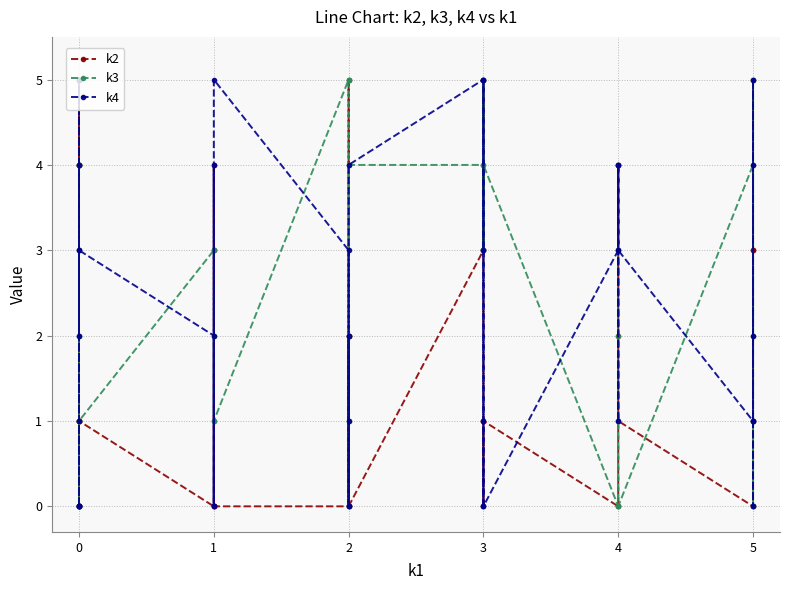

What is the average value of the k4 series?

2